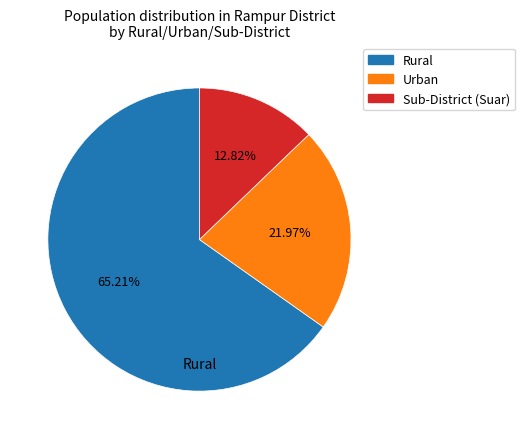

Count the number of slices in the pie.

3